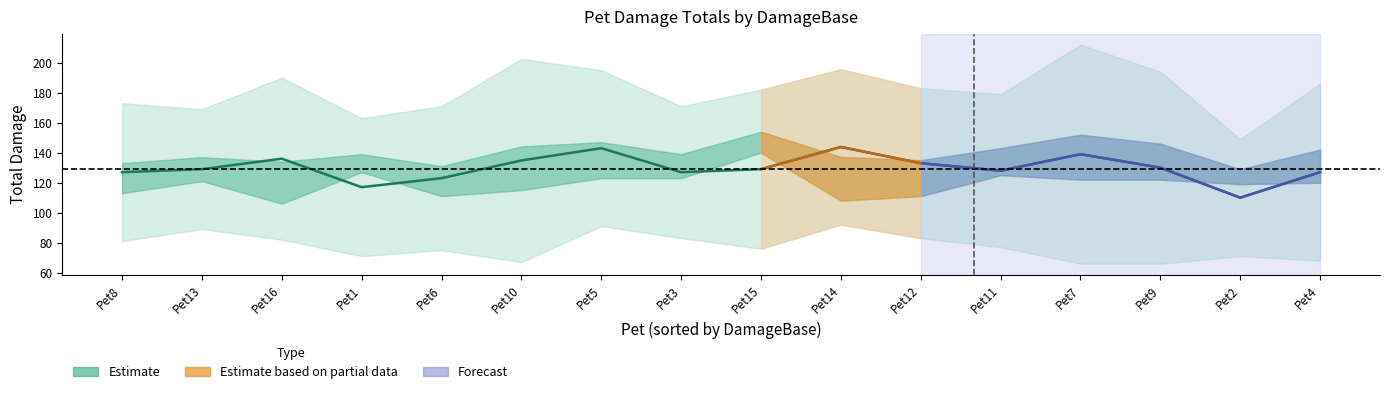

How many lines are shown in the chart?

4